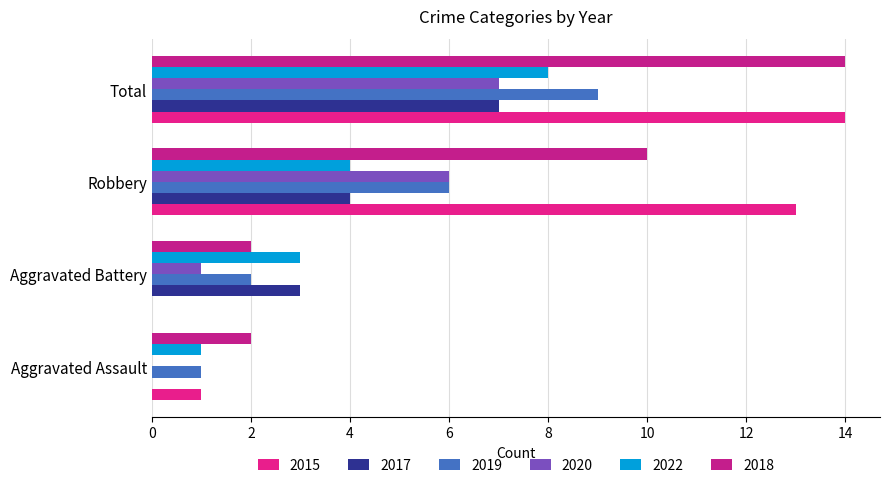

Count the number of data series in this chart.

6